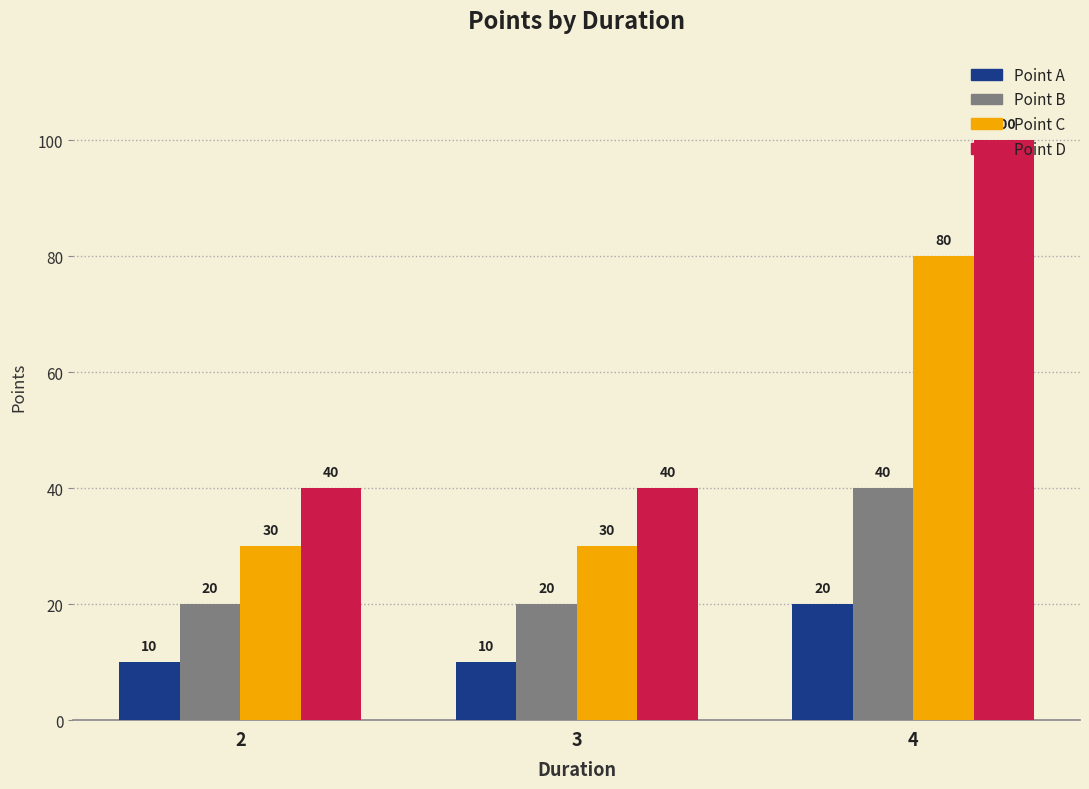

Count the number of categories in the chart.

3